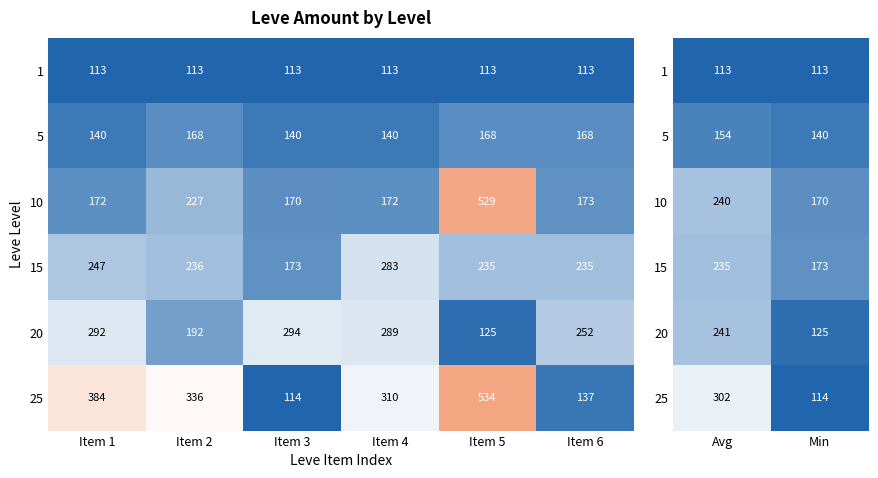

Which series has the largest range (max minus min)?

25